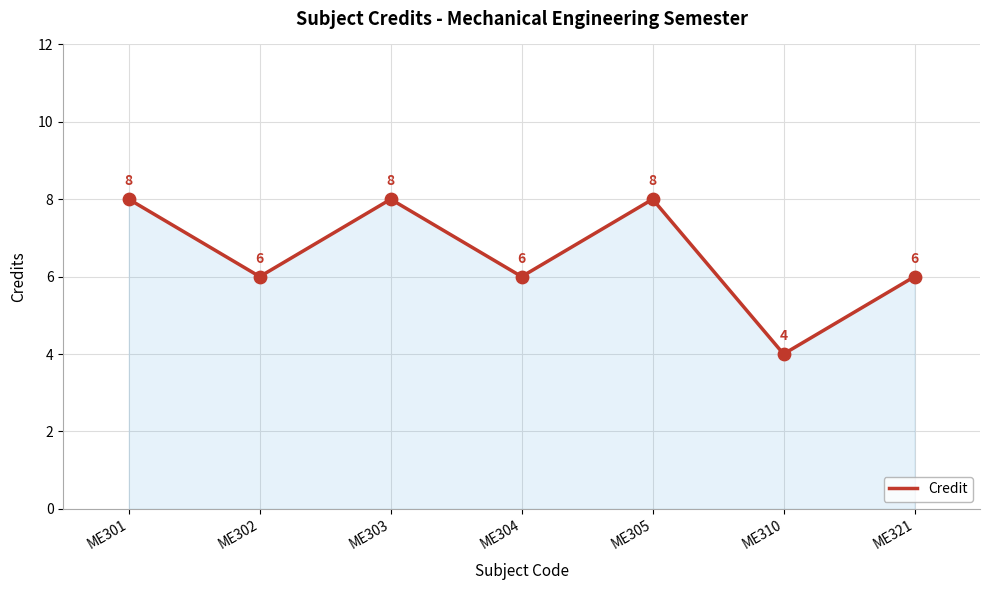

Approximately how many times larger is the value at ME303 compared to ME301?

1.0